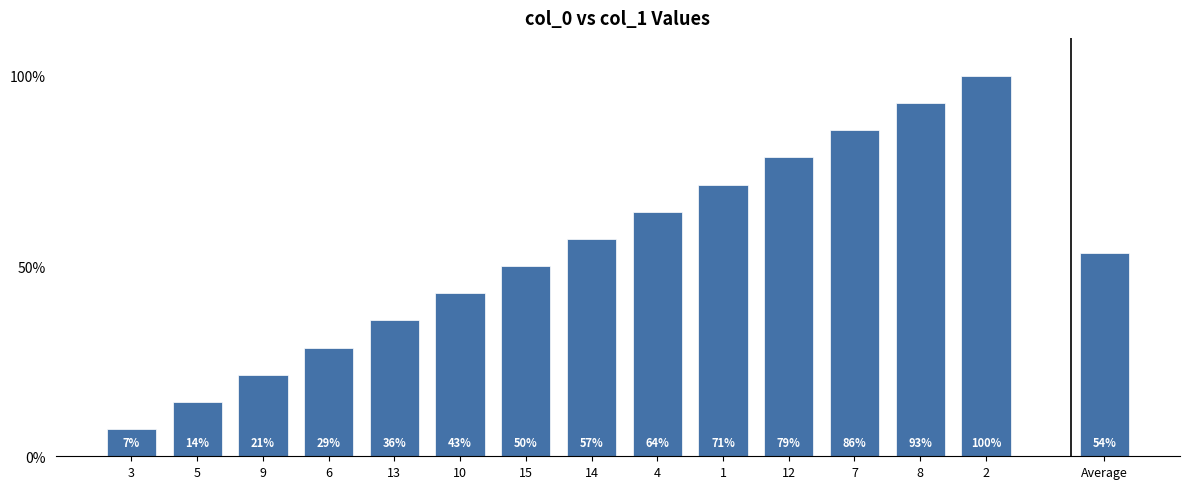

What is the average value?

53.6